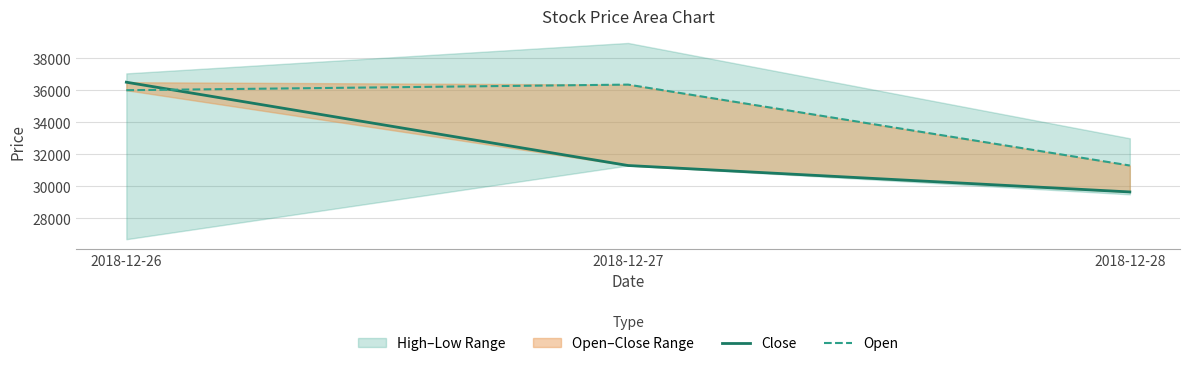

At how many categories does at least one series exceed 35605?

2